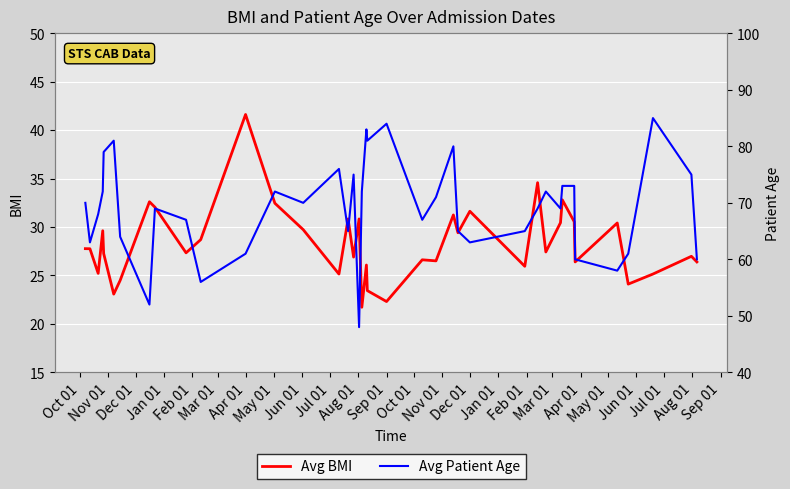

True or false: Avg Patient Age and Avg BMI cross at least once.

False